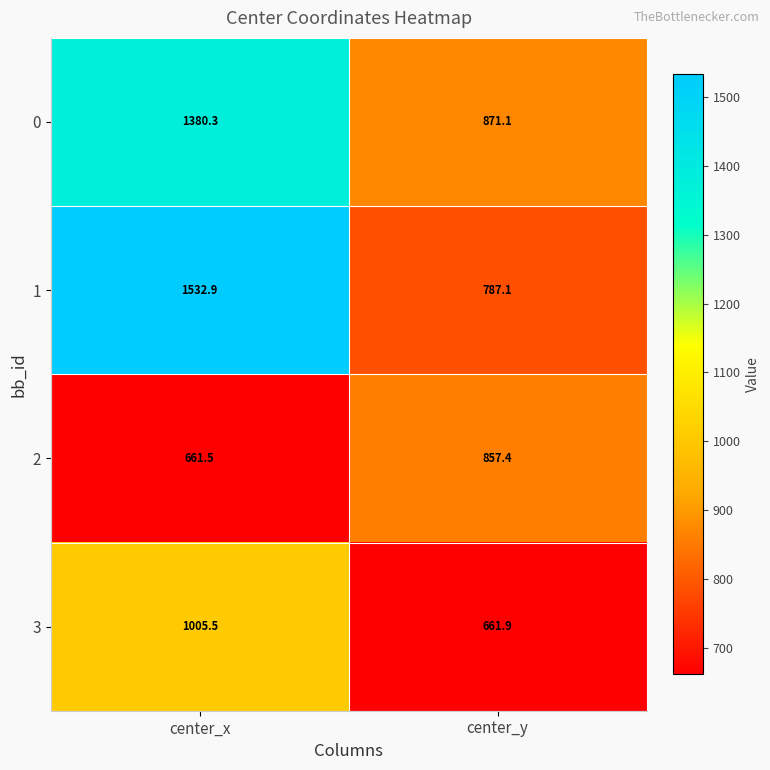

Reading left to right, list all the values displayed in this chart.

0: center_x=1380.3	center_y=871.1
1: center_x=1532.9	center_y=787.1
2: center_x=661.5	center_y=857.4
3: center_x=1005.5	center_y=661.9